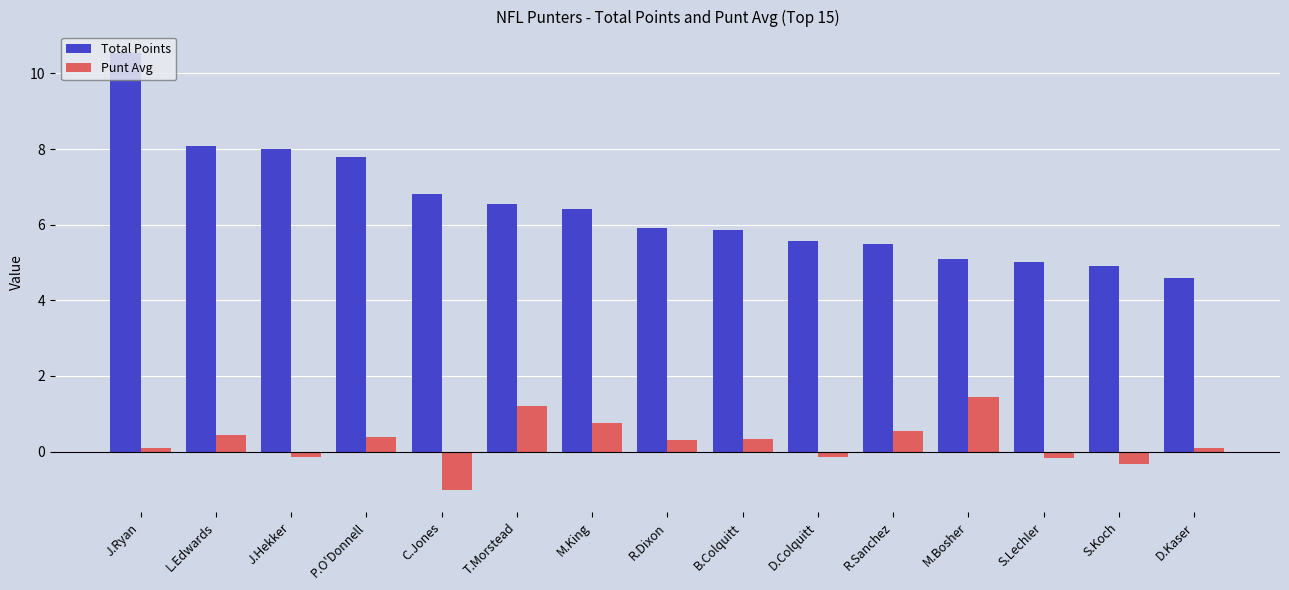

How many groups of bars are there?

15